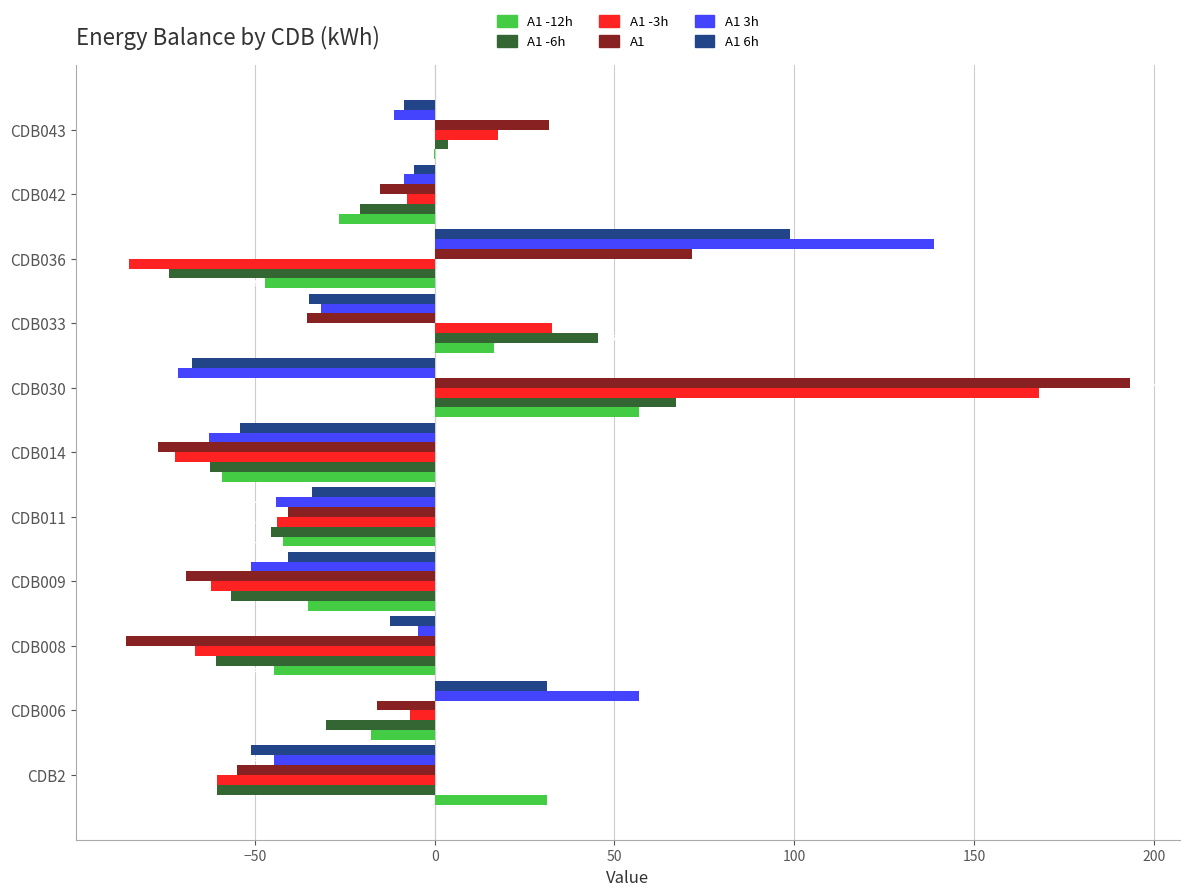

The value of A1 3h at CDB009 is -31.6. True or false?

False